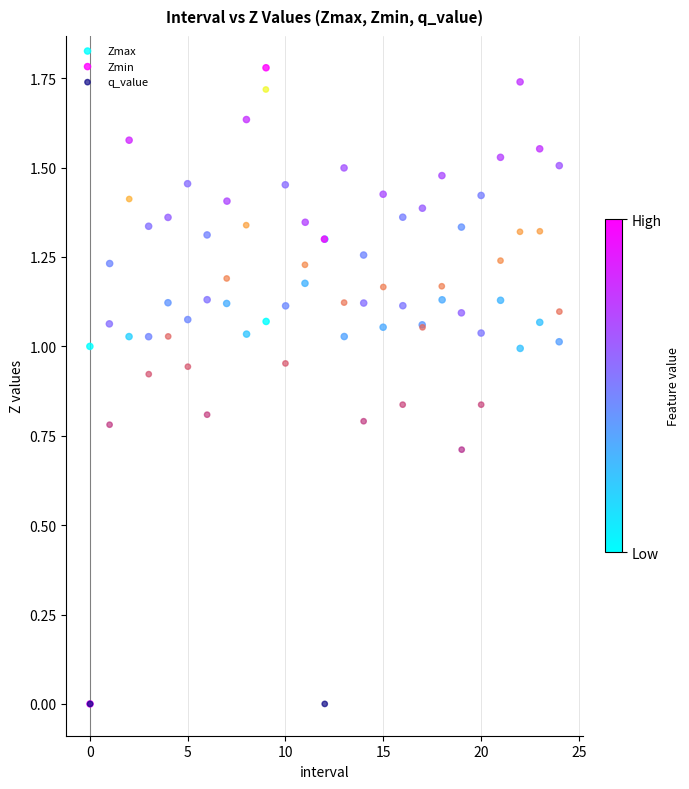

Which series has the widest spread of Y values?

q_value